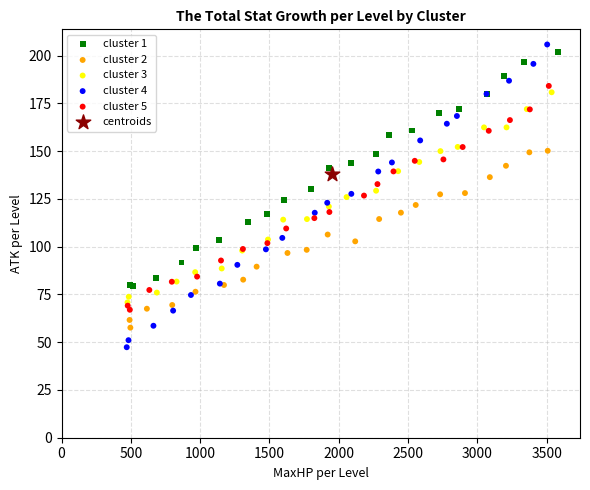

Which series reaches the minimum Y coordinate?

cluster 4